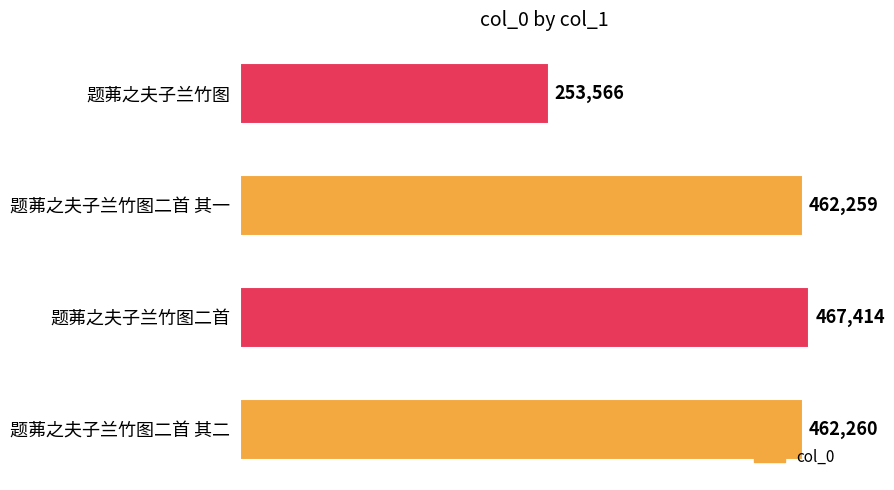

How many data points does each series have?

4